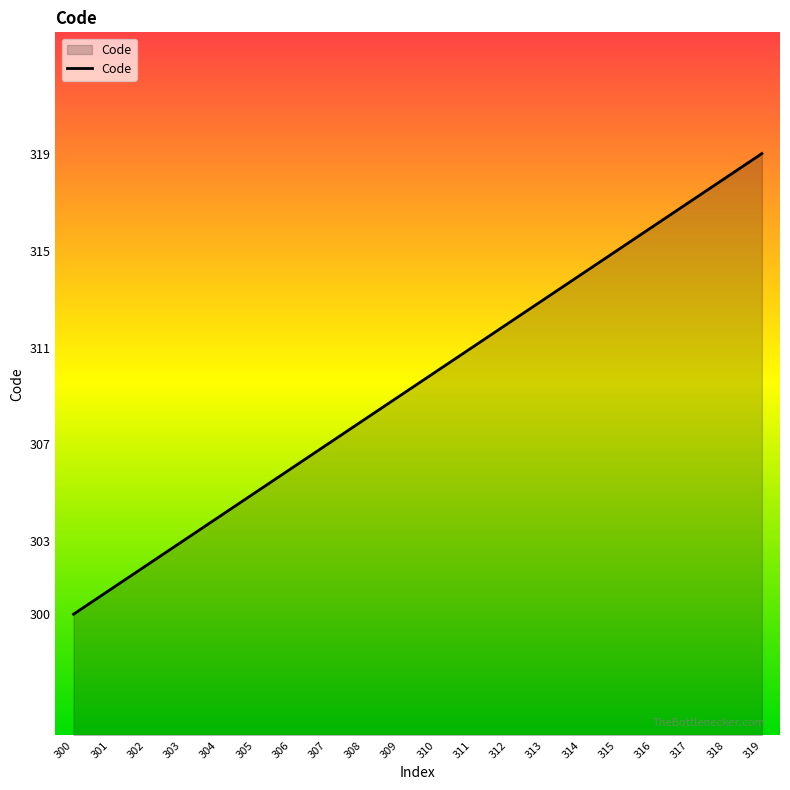

What is the greatest value displayed?

319